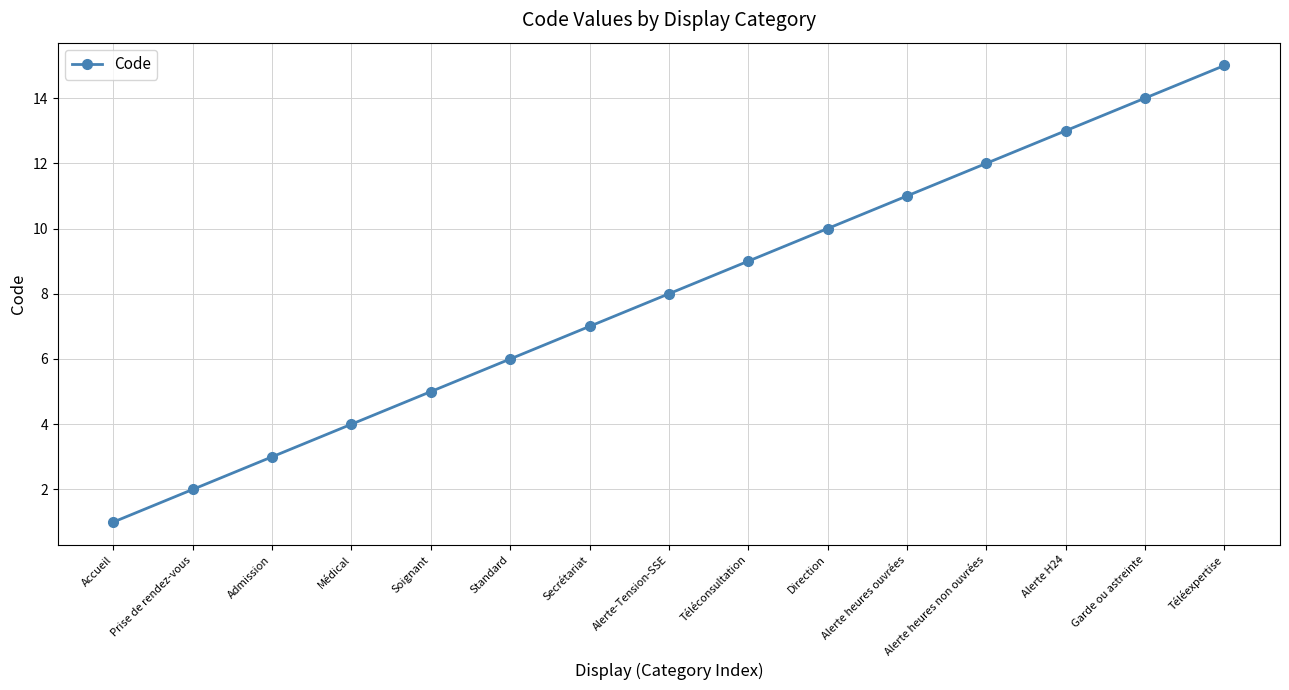

True or false: the data shows 1 at Soignant.

False